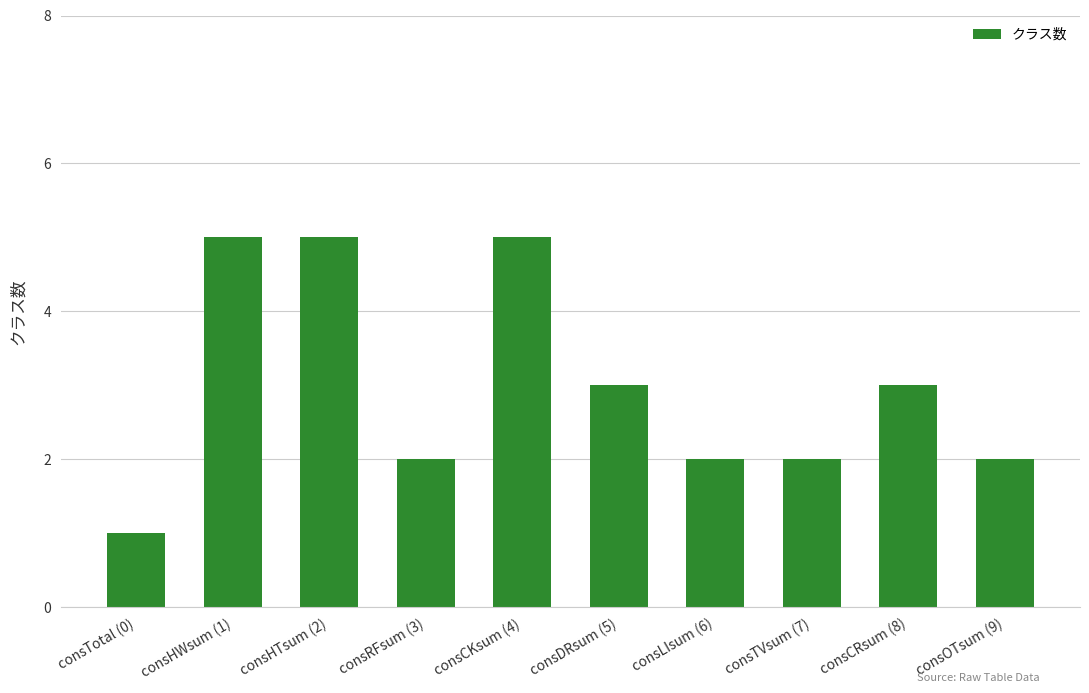

Where does the data first go above 3?

consHWsum (1)